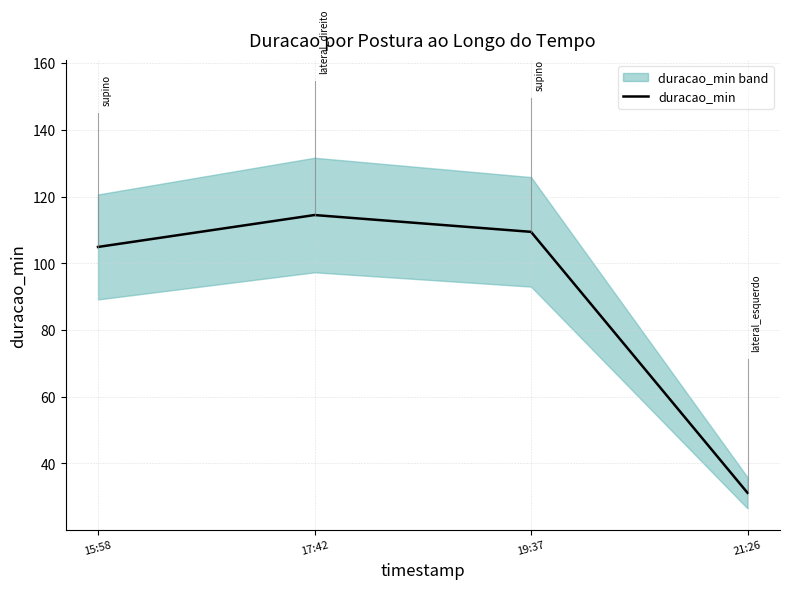

What is the difference between the maximum and minimum values?

83.3